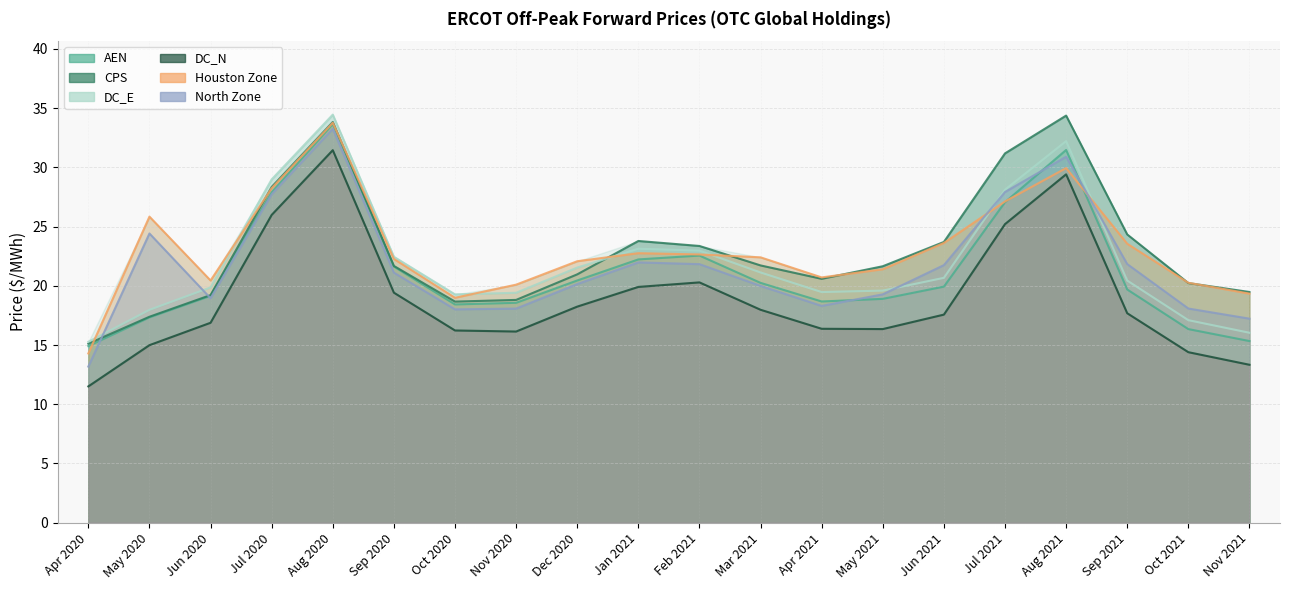

Reading right to left, list all the values displayed in this chart.

AEN: 15.3	16.3	19.7	31.5	27.1	19.9	18.9	18.7	20.2	22.6	22.2	20.4	18.6	18.4	21.6	33.7	27.9	19.2	17.3	14.9
CPS: 19.5	20.2	24.3	34.4	31.2	23.7	21.7	20.6	21.7	23.4	23.8	21.0	18.8	18.7	21.7	33.8	28.3	19.2	17.4	15.1
DC_E: 16.0	17.1	20.4	32.2	28.1	20.7	19.6	19.5	21.1	23.0	23.1	21.5	19.4	19.3	22.5	34.5	29.0	19.9	18.0	15.3
DC_N: 13.3	14.4	17.7	29.4	25.2	17.6	16.3	16.4	18.0	20.3	19.9	18.2	16.1	16.2	19.4	31.5	26.0	16.9	15.0	11.5
Houston Zone: 19.3	20.3	23.6	29.9	27.1	23.6	21.4	20.7	22.4	22.6	22.8	22.1	20.1	19.0	22.3	33.8	28.2	20.4	25.8	14.3
North Zone: 17.2	18.1	21.8	30.9	27.9	21.7	19.3	18.3	20.0	21.8	22.0	20.1	18.1	18.0	21.1	33.3	27.7	18.9	24.4	13.2